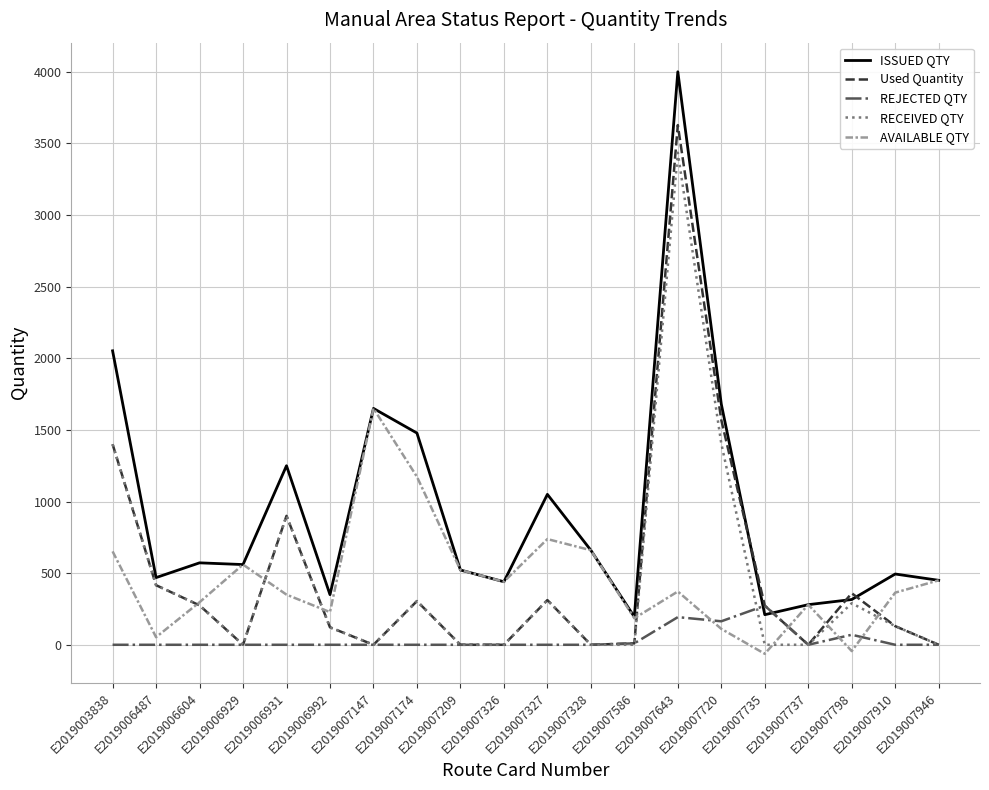

Which series changed the most between E2019007174 and E2019007209?

ISSUED QTY